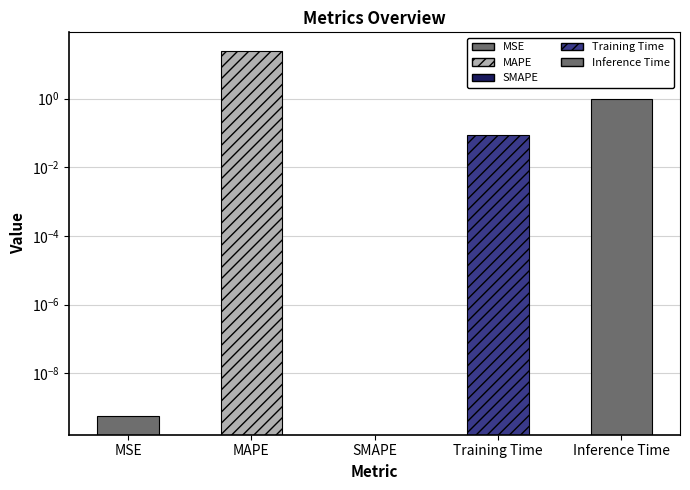

How many values are above zero?

4